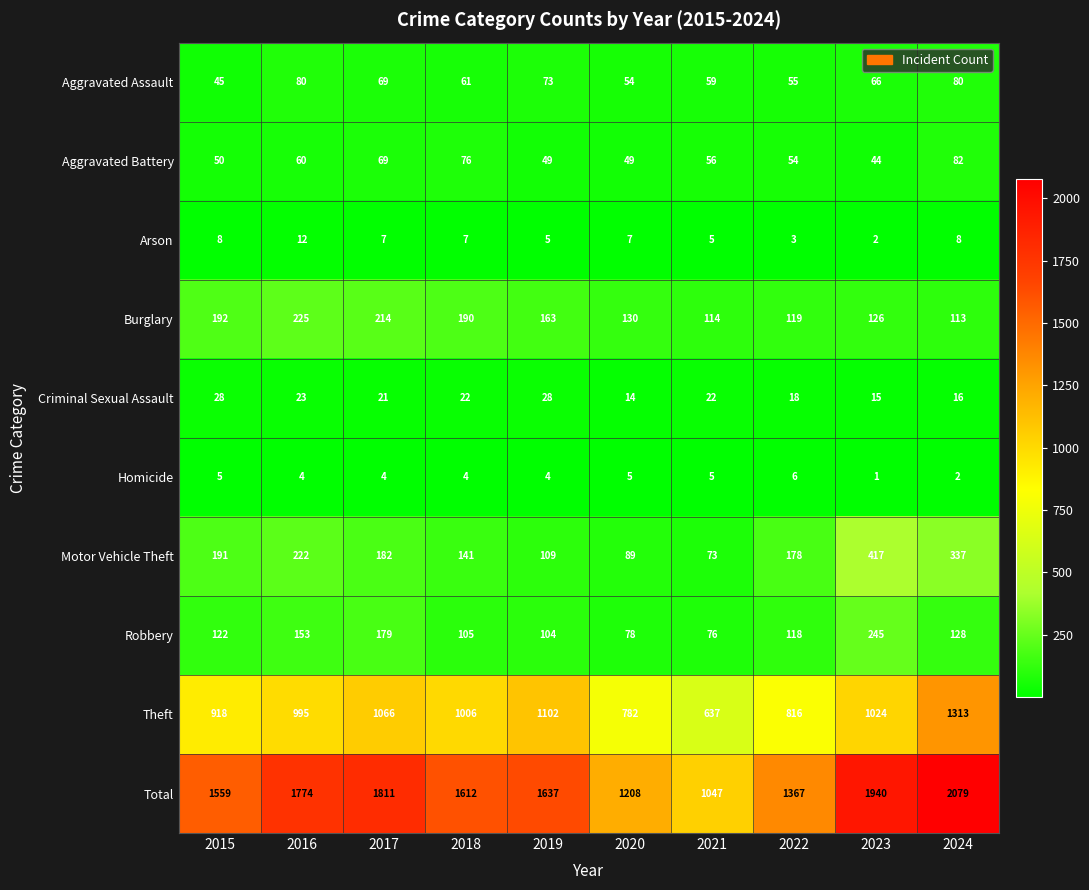

List the series in order of their peak value, lowest first.

Homicide, Arson, Criminal Sexual Assault, Aggravated Assault, Aggravated Battery, Burglary, Robbery, Motor Vehicle Theft, Theft, Total